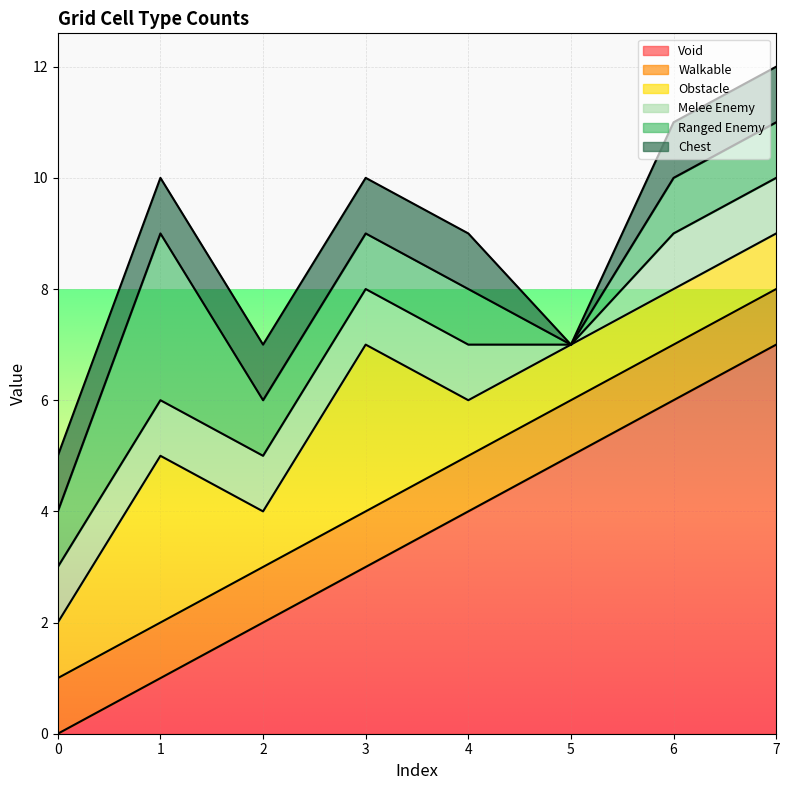

How many lines are shown in the chart?

6